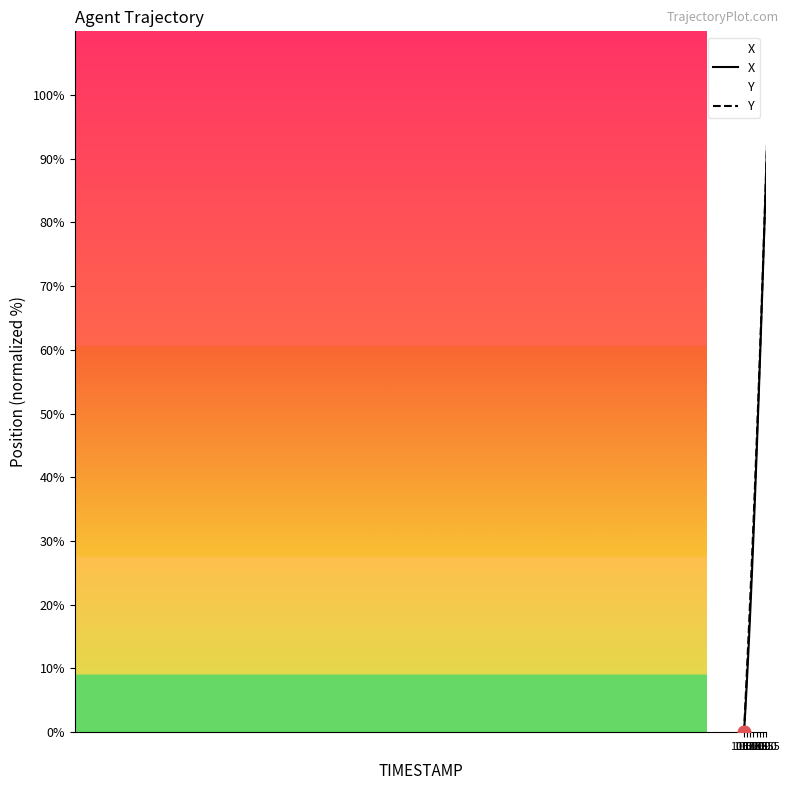

Is the value of Y at 33 greater than the value of X at 32?

Yes